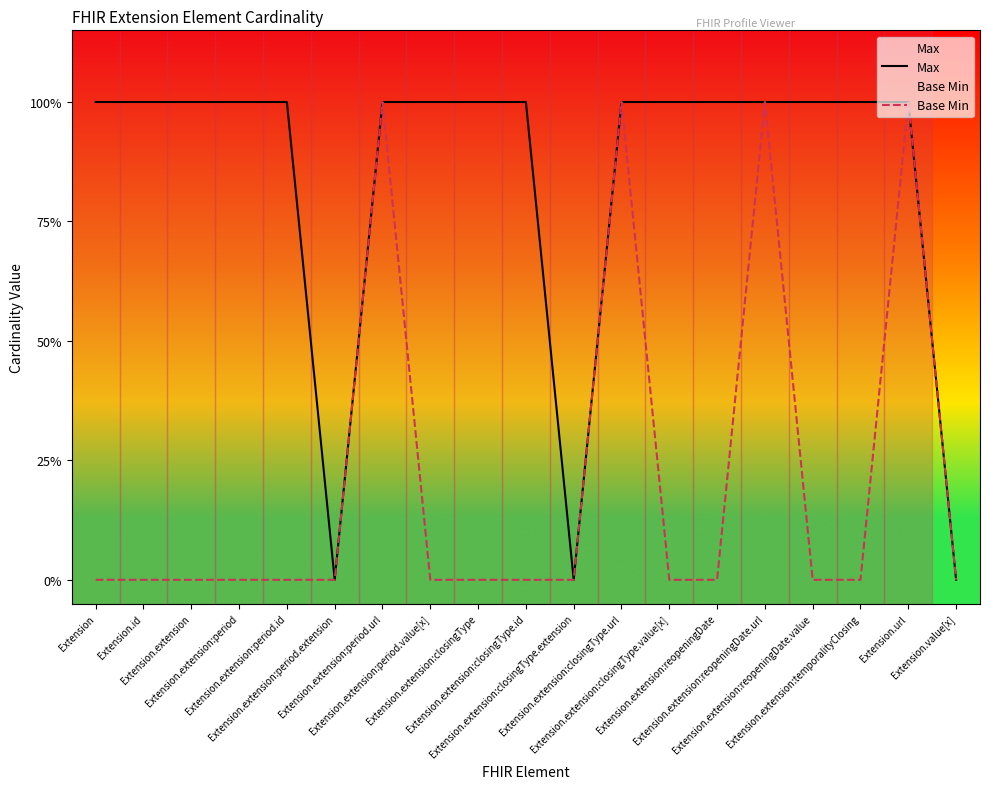

How many lines are shown in the chart?

2